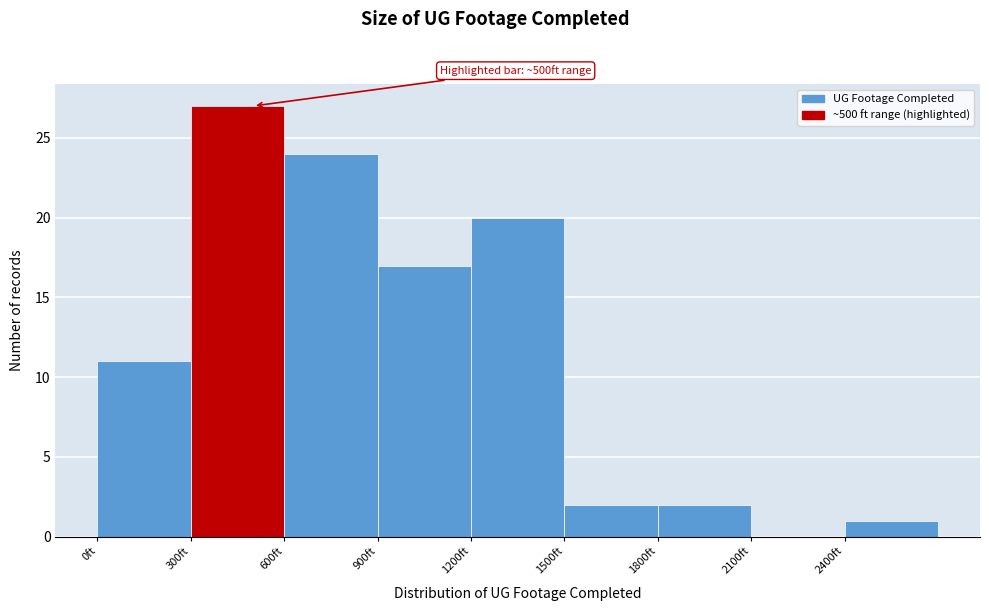

Which range on the x-axis has the tallest bar?

300 to 600